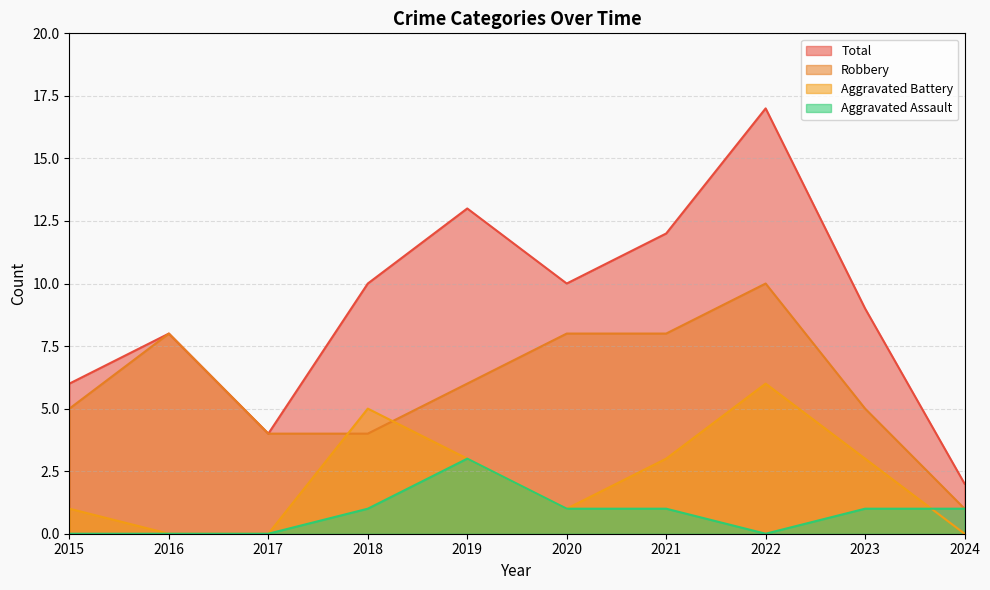

Which category has the lowest value across all series?

2015